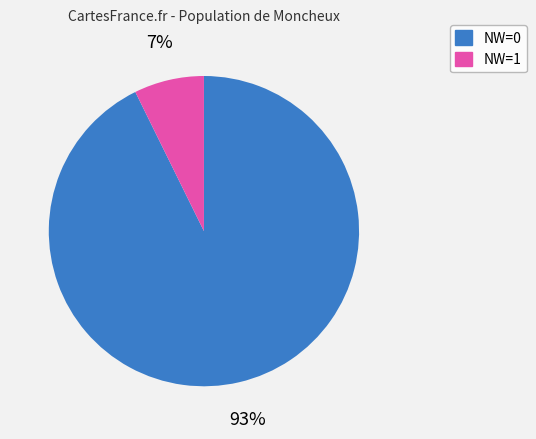

How many segments does this pie chart have?

2